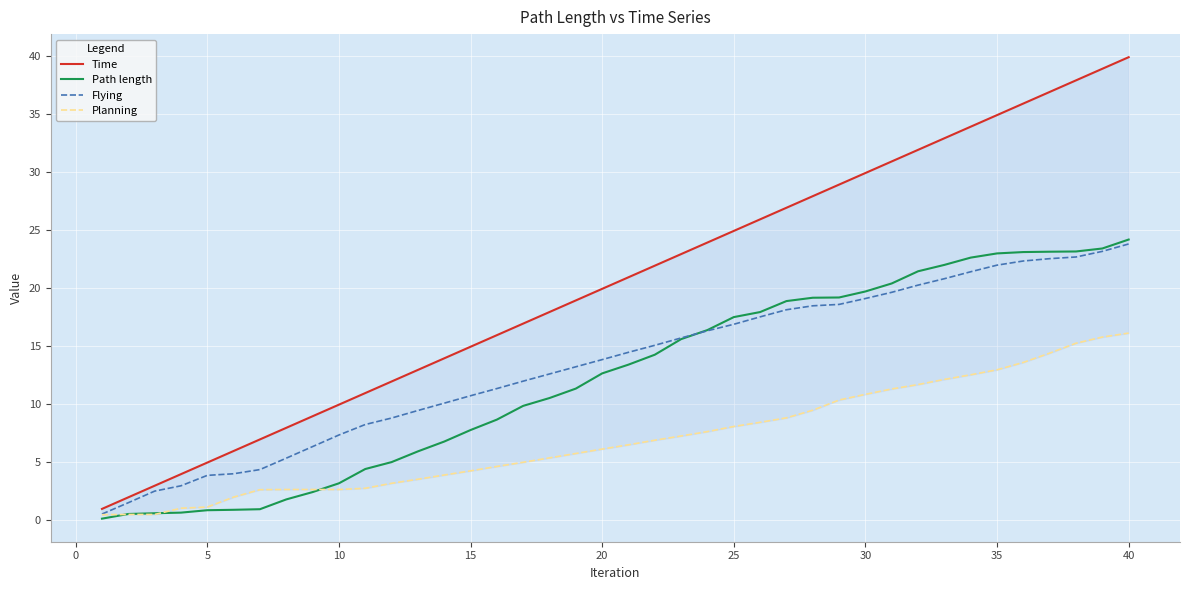

What is the average value of the Time series?

20.4